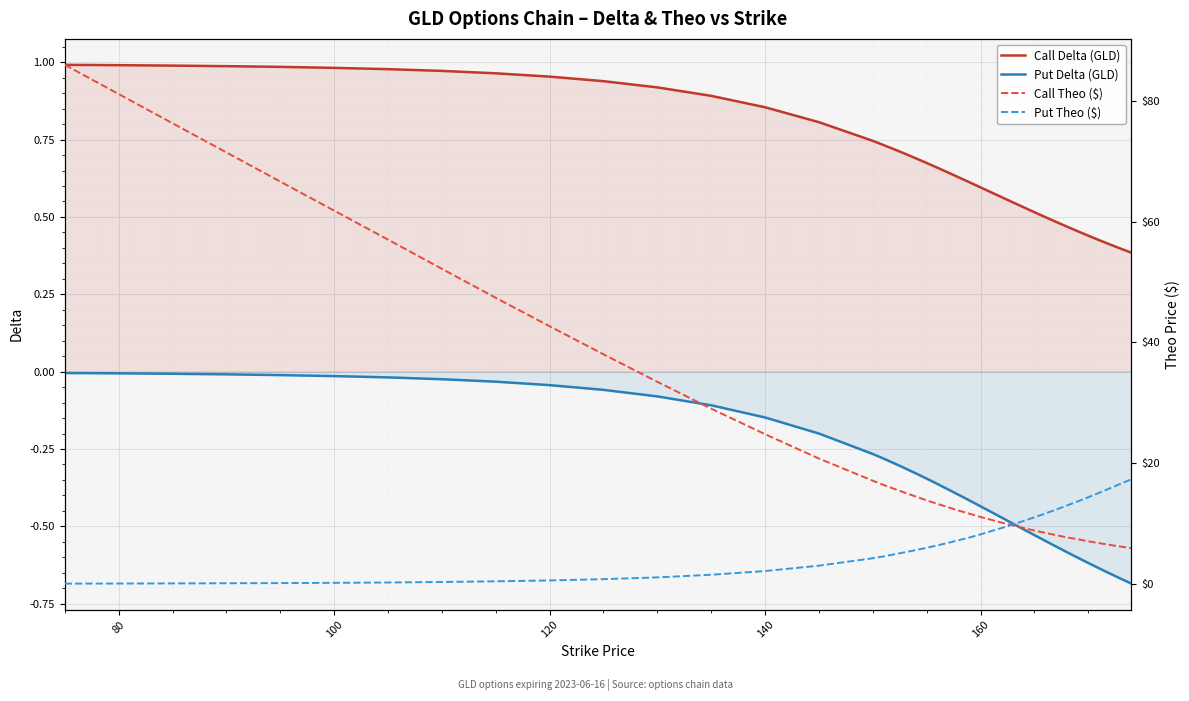

True or false: Put Delta (GLD) and Call Delta (GLD) intersect in this chart.

False